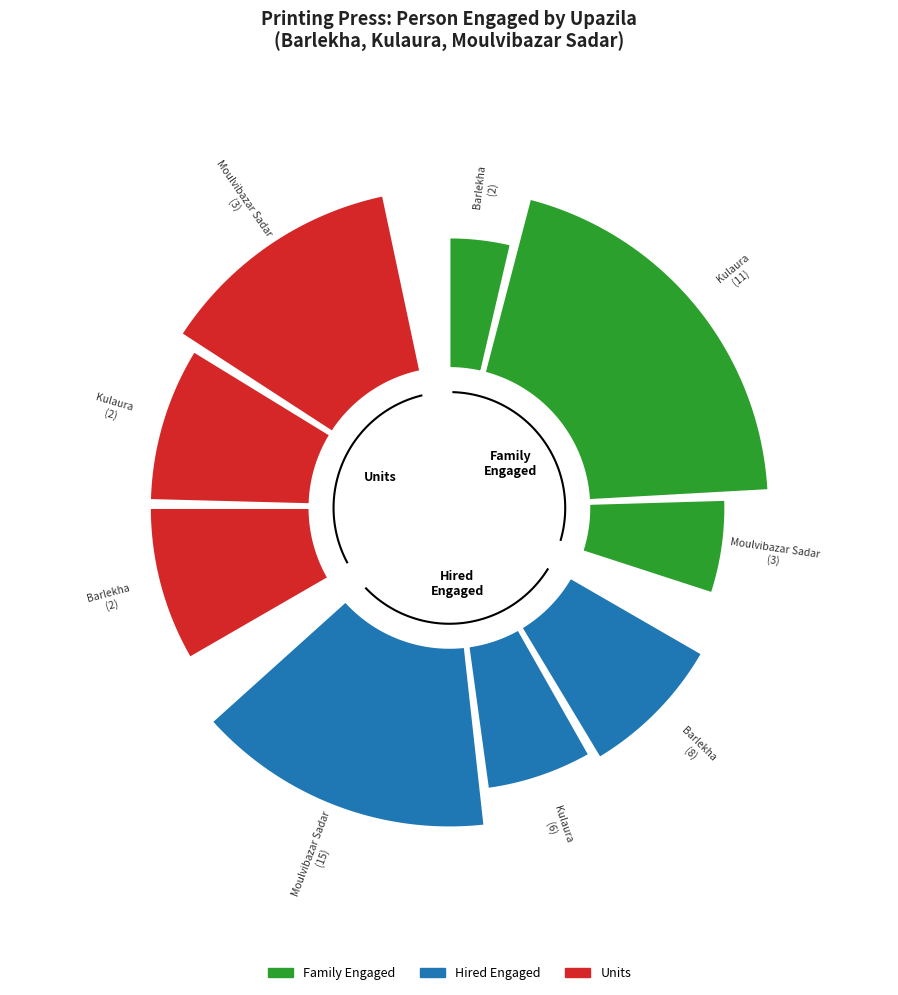

Which series has the widest spread of values?

Family